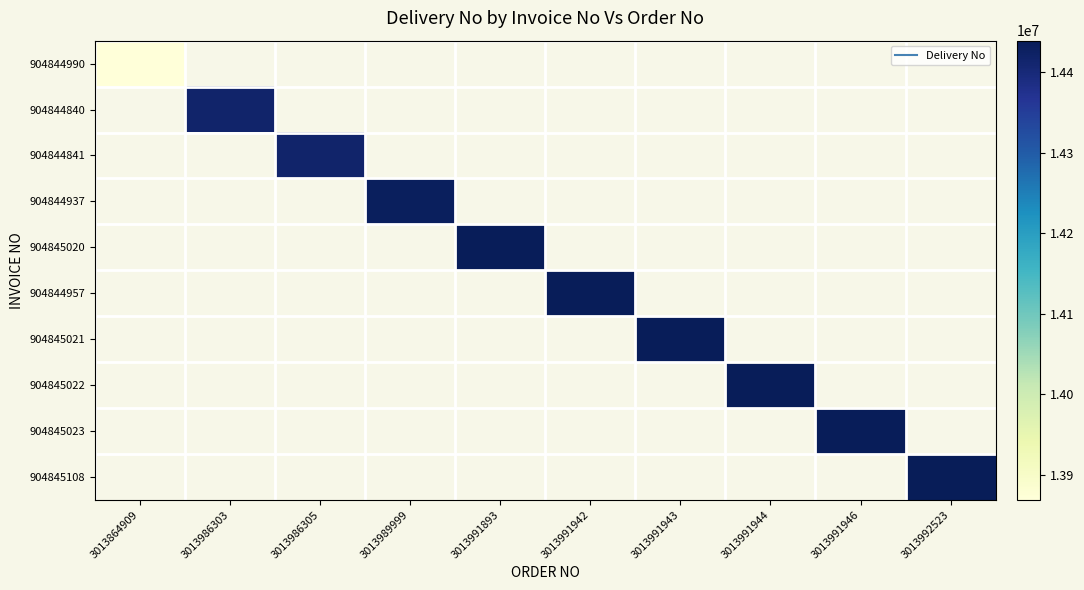

What is the greatest value displayed?

14439384.0